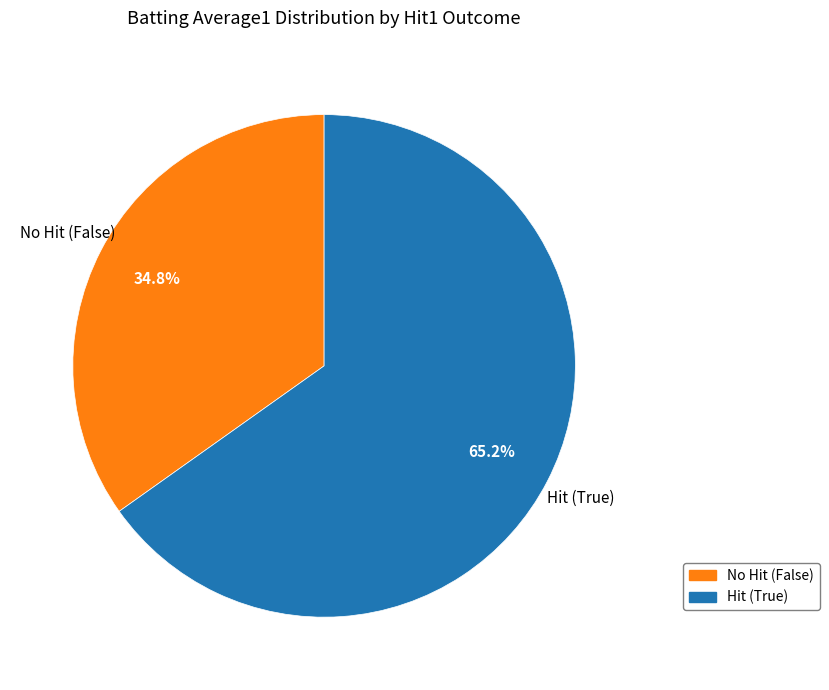

Is there any slice that represents more than half of the pie?

Yes